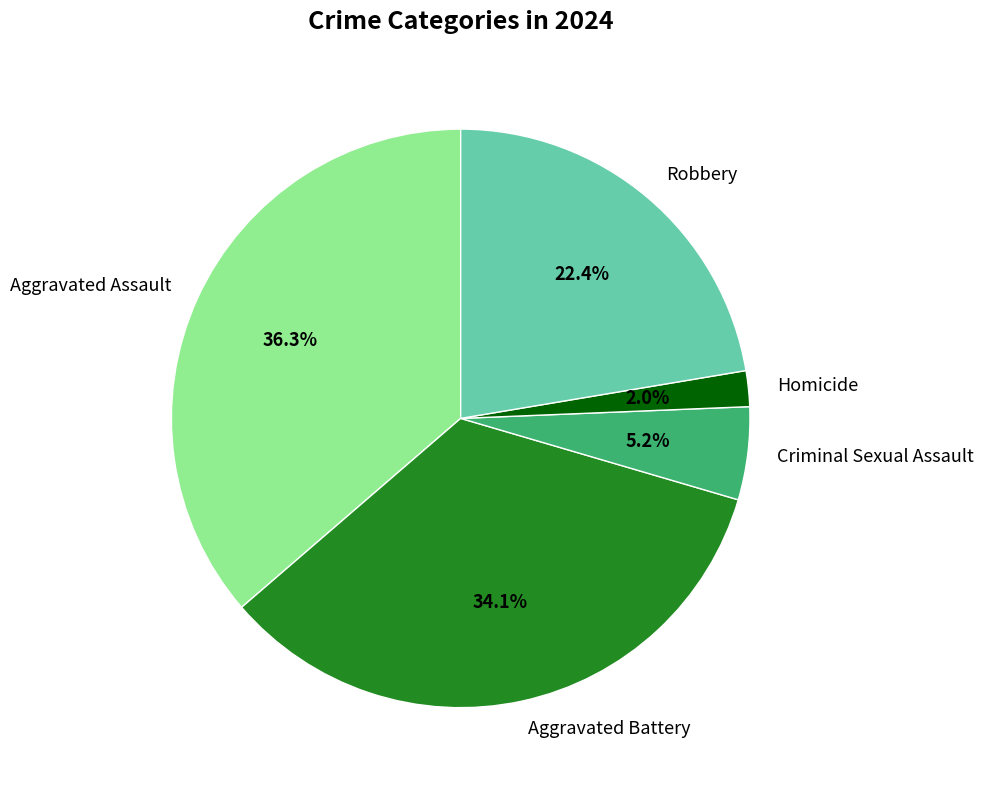

How many segments does this pie chart have?

5